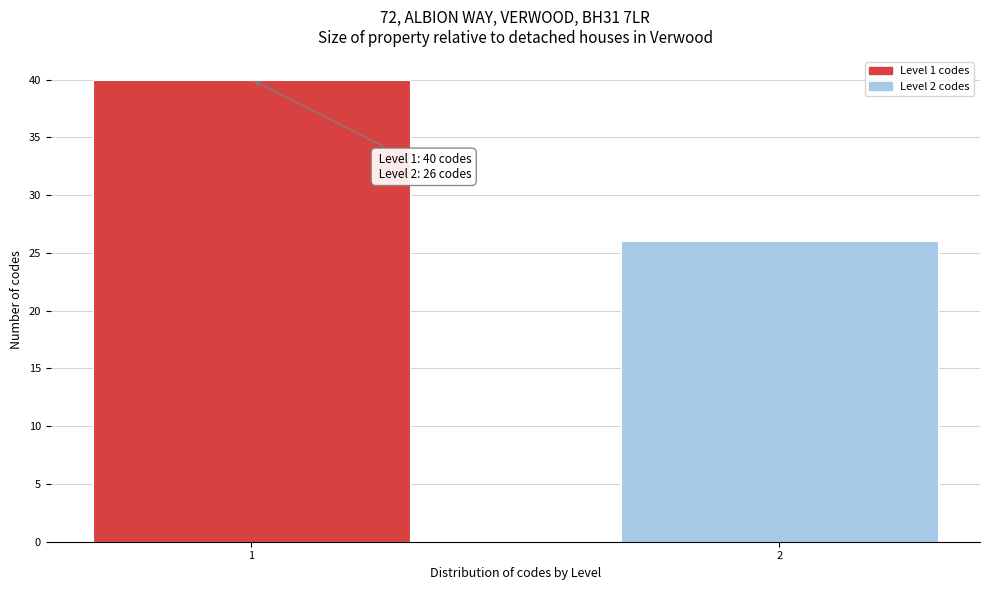

Reading right to left, list all the values displayed in this chart.

26	40